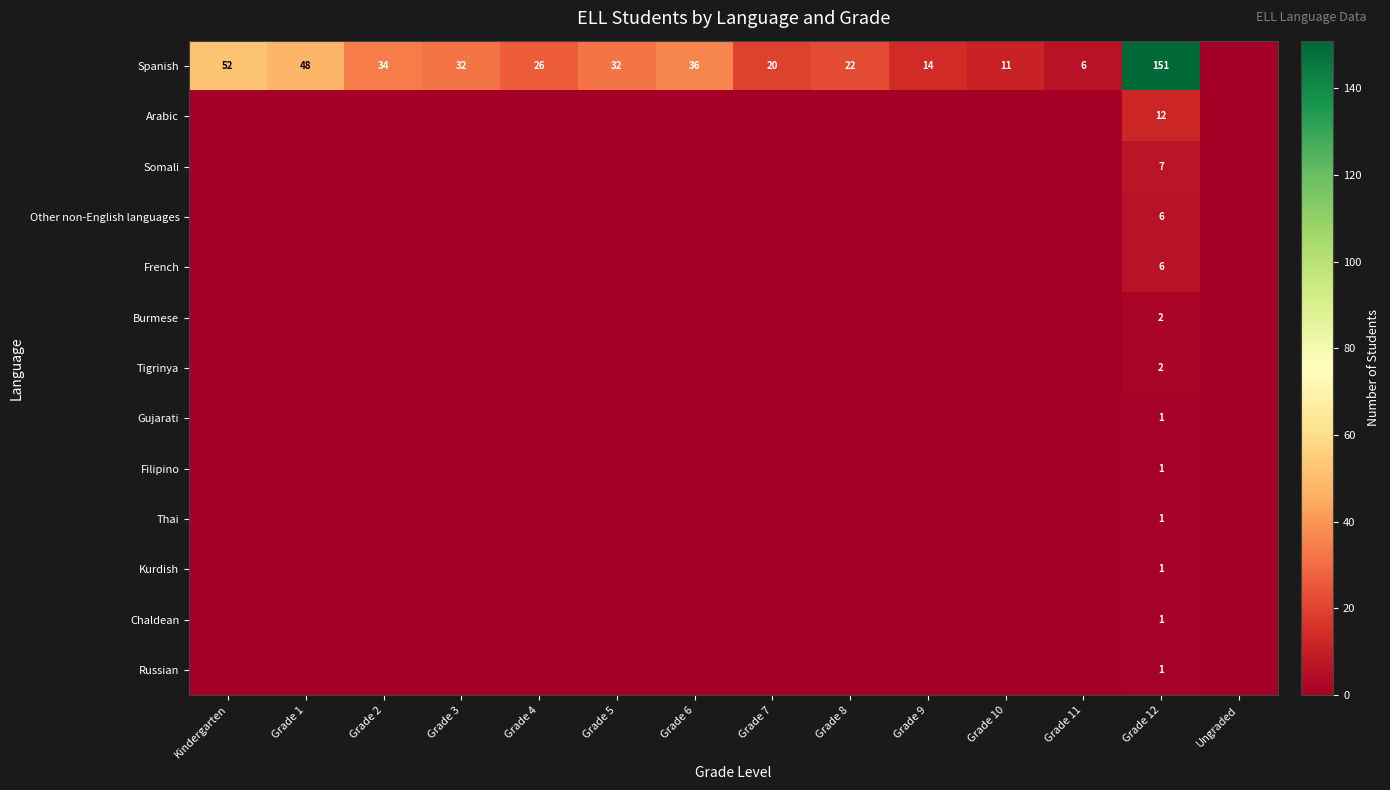

The French series shows 10 at Grade 12. True or false?

False